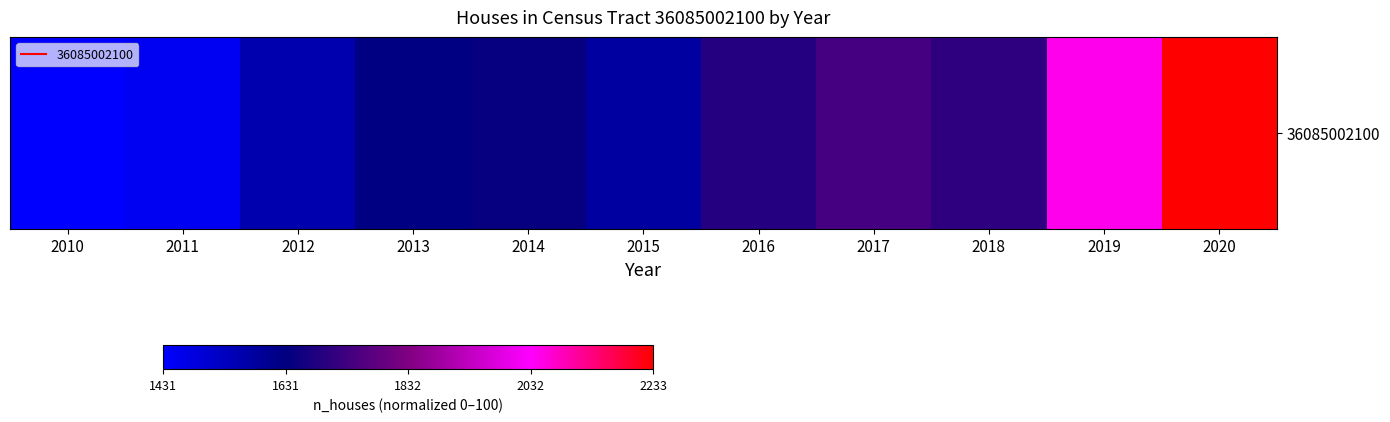

What is the approximate value at 2013?

24.4